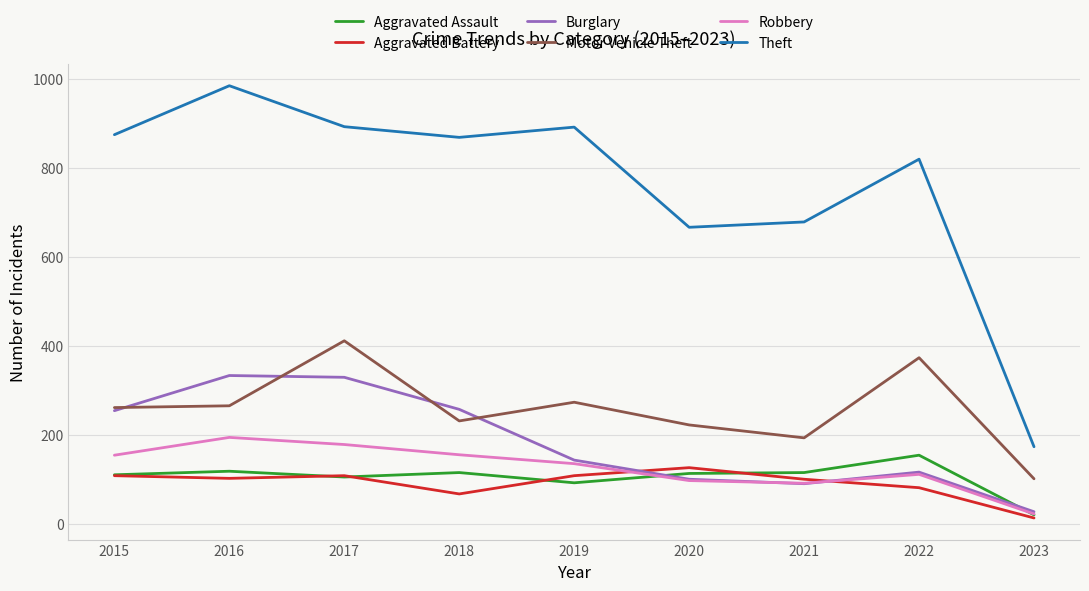

How many interior local peaks does the Robbery series have?

2